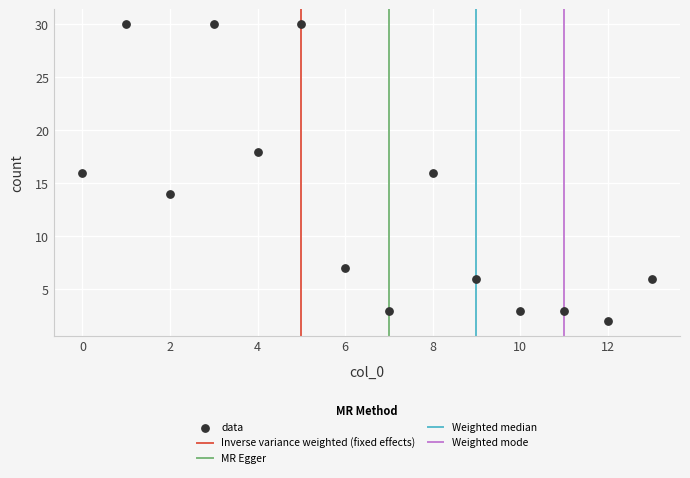

What is the range of Y values (max minus min)?

28